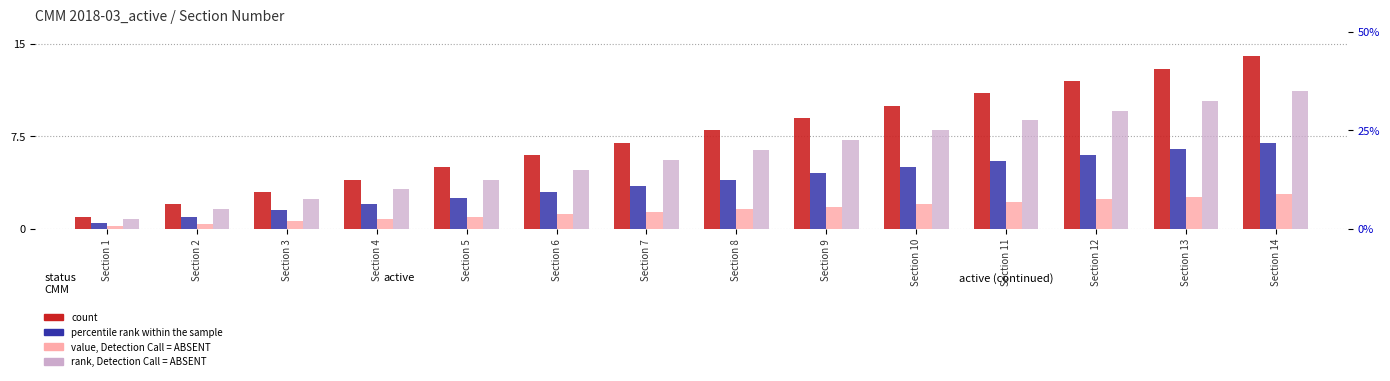

What is the value of the value, Detection Call = ABSENT bar at the 9th from the left?

1.8